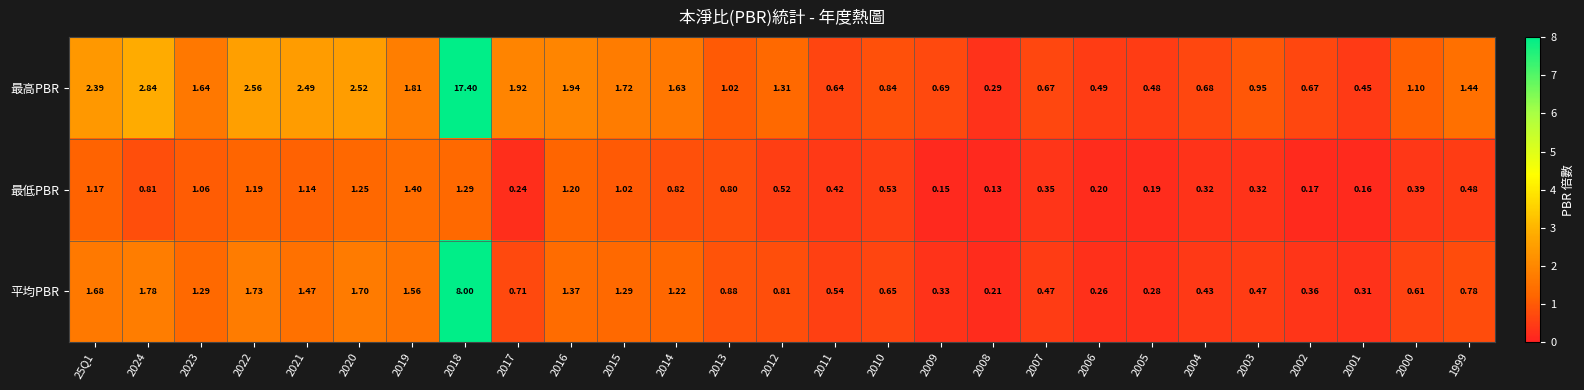

Between 25Q1 and 2003, which series saw the biggest shift?

最高PBR